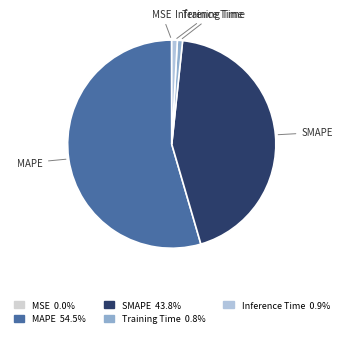

Does any single category account for the majority?

Yes